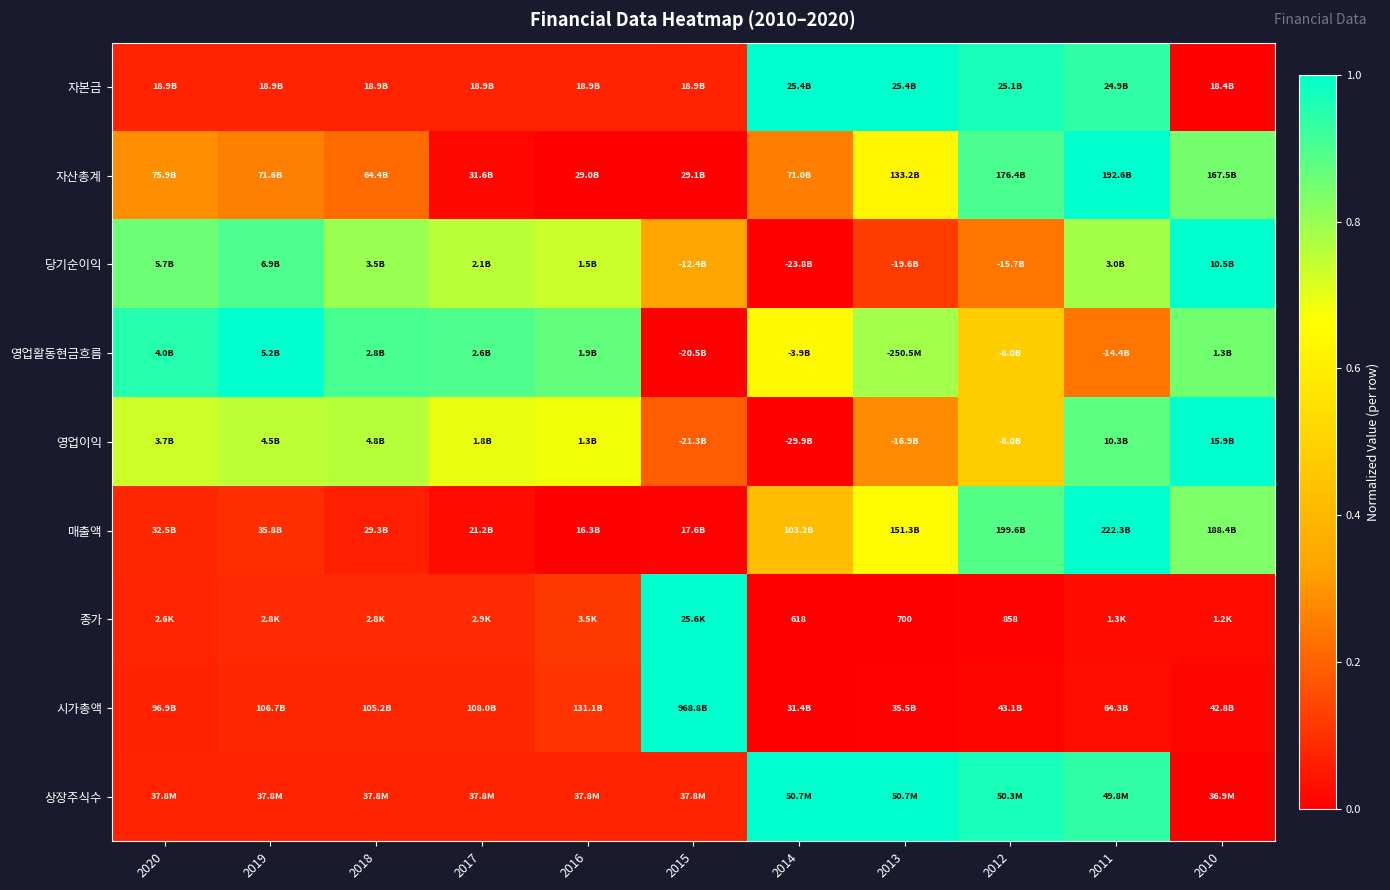

At how many categories does at least one series exceed 0?

11